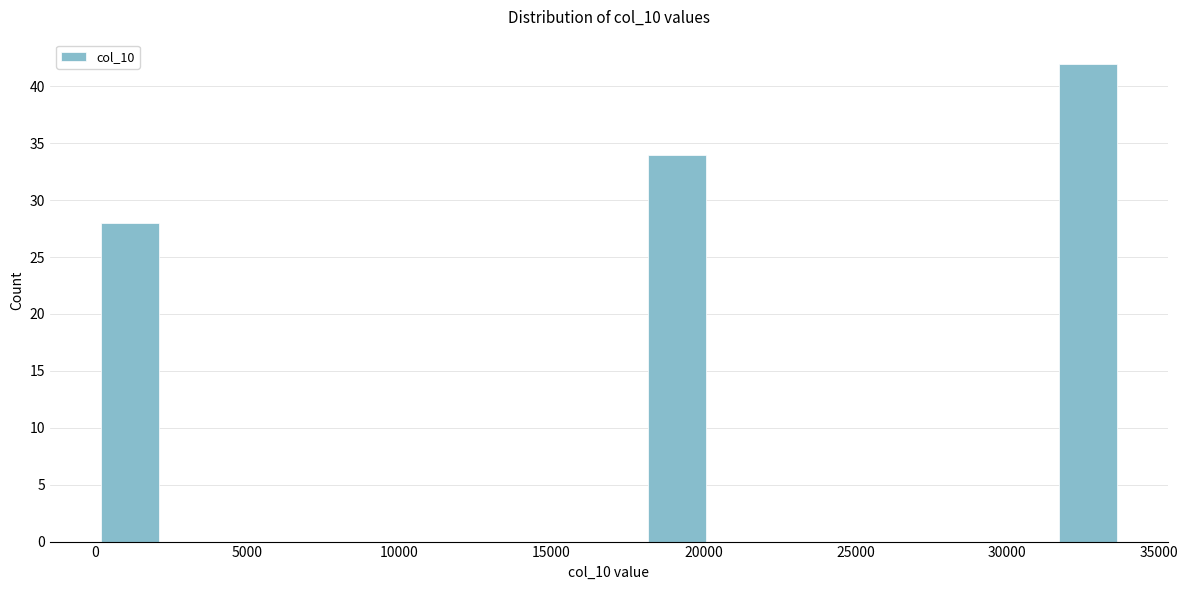

Over which range of the x-axis is the bar tallest?

31500 to 34000